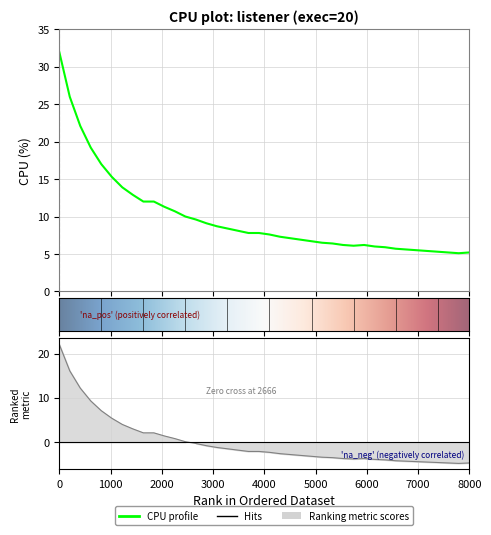

How many data points does each series have?

40